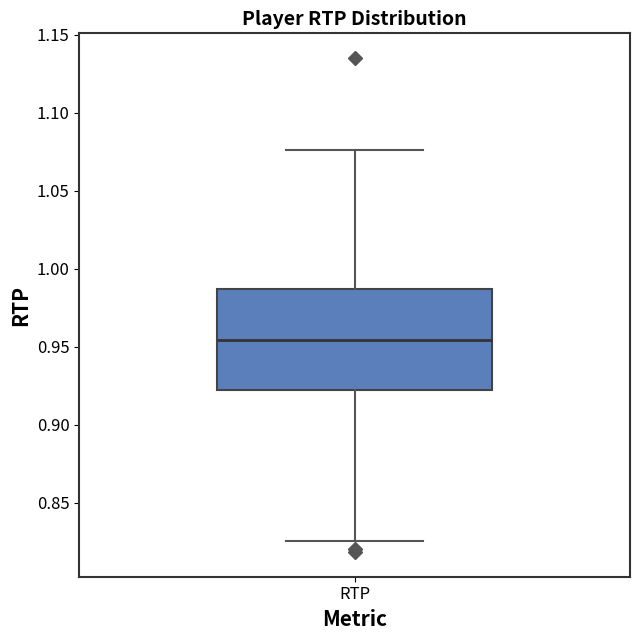

Transcribe this box plot: give where the median line is, the range the box spans, and where the two whiskers end, as read against the y-axis. The values are not printed on the chart, so give them approximately, as read against the axis.

median 0.955, box 0.920 to 0.985, whiskers 0.825 to 1.075